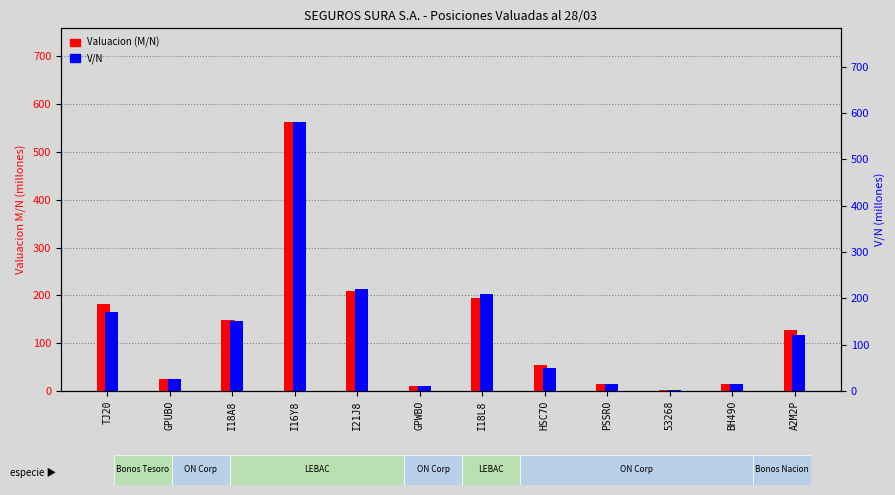

Reading left to right, extract all data points from this chart.

Valuacion (M/N): TJ20=182.1	GPUBO=24.7	I18A8=148.4	I16Y8=562.1	I21J8=208.3	GPWBO=10.0	I18L8=194.0	HSC7O=54.7	PSSRO=15.0	53268=1.2	BH49O=15.4	A2M2P=127.3
V/N (millones): TJ20=170.0	GPUBO=24.7	I18A8=150.0	I16Y8=579.6	I21J8=220.0	GPWBO=10.0	I18L8=210.0	HSC7O=50.0	PSSRO=15.0	53268=1.2	BH49O=15.0	A2M2P=120.0